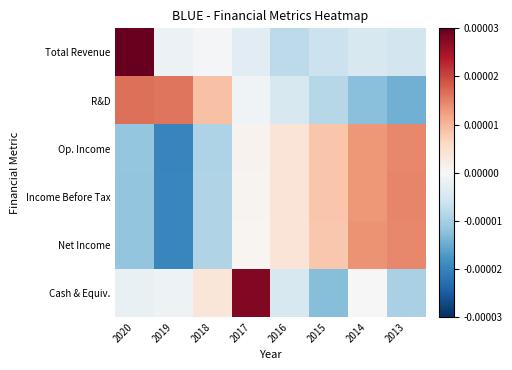

Which series has the widest spread of values?

Cash & Equiv.